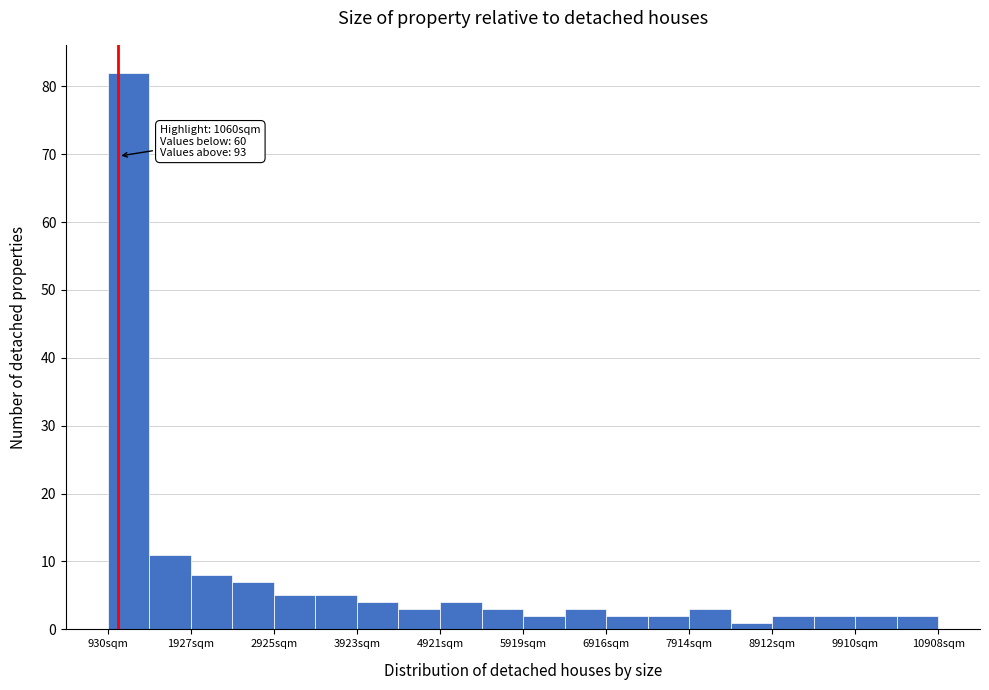

Which range on the x-axis has the tallest bar?

900 to 1400